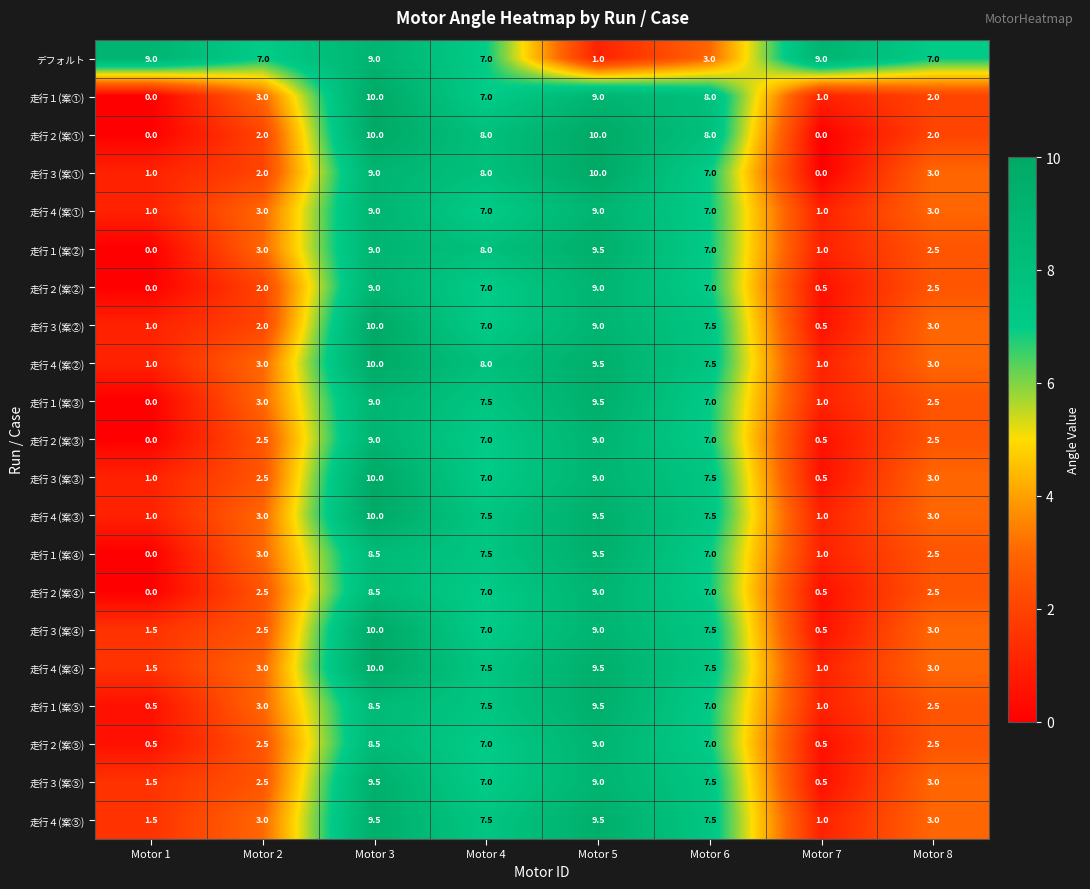

Which category has the lowest value in the 走行２(案③) series?

Motor 1